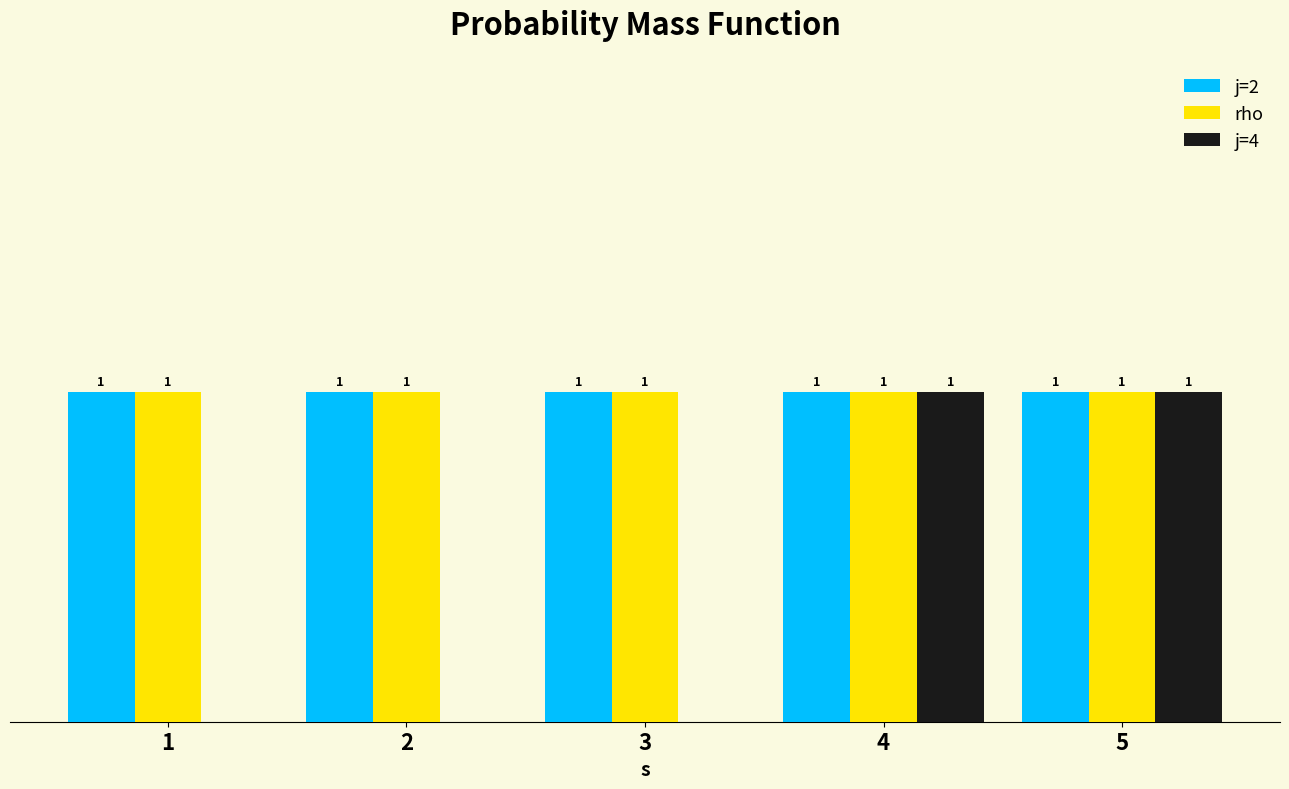

Which series changed the most between 1 and 5?

j=4